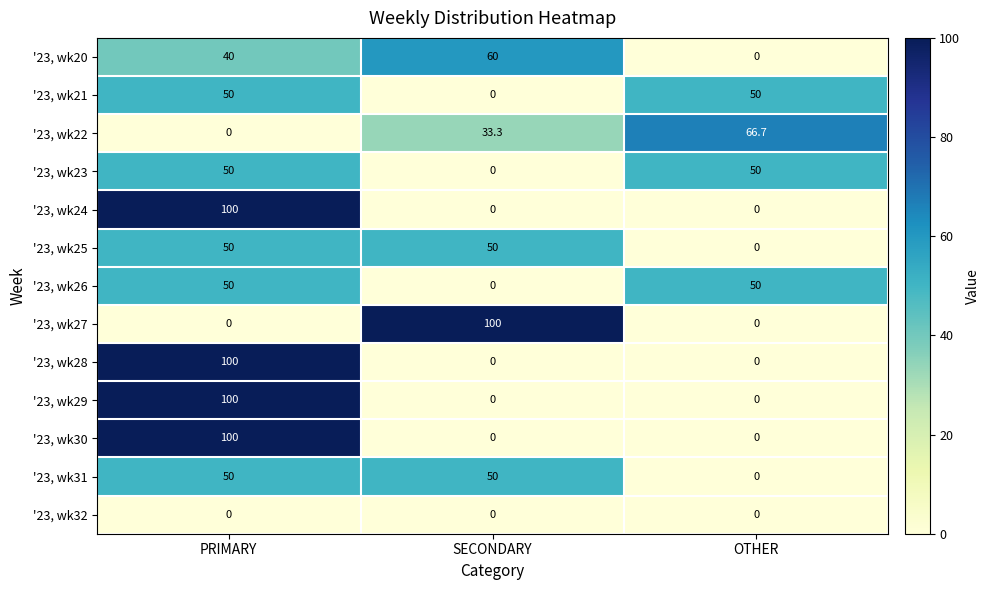

What is the spread (max minus min) of values at PRIMARY?

100.0